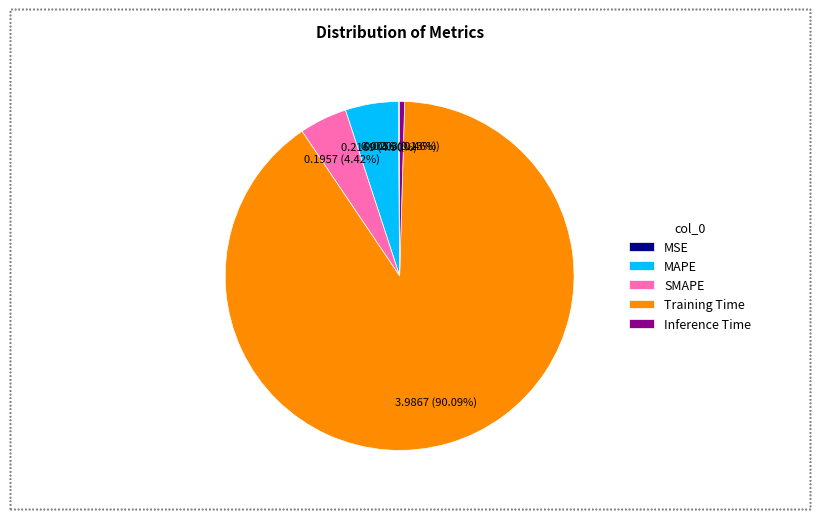

Does any single category account for the majority?

Yes